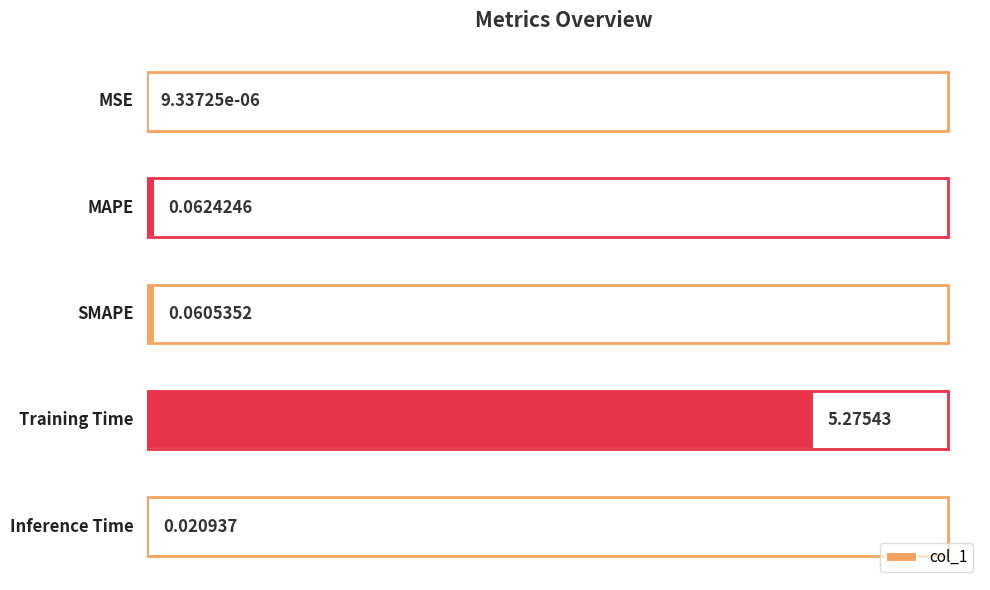

What is the sum of the values at SMAPE and Training Time?

5.3